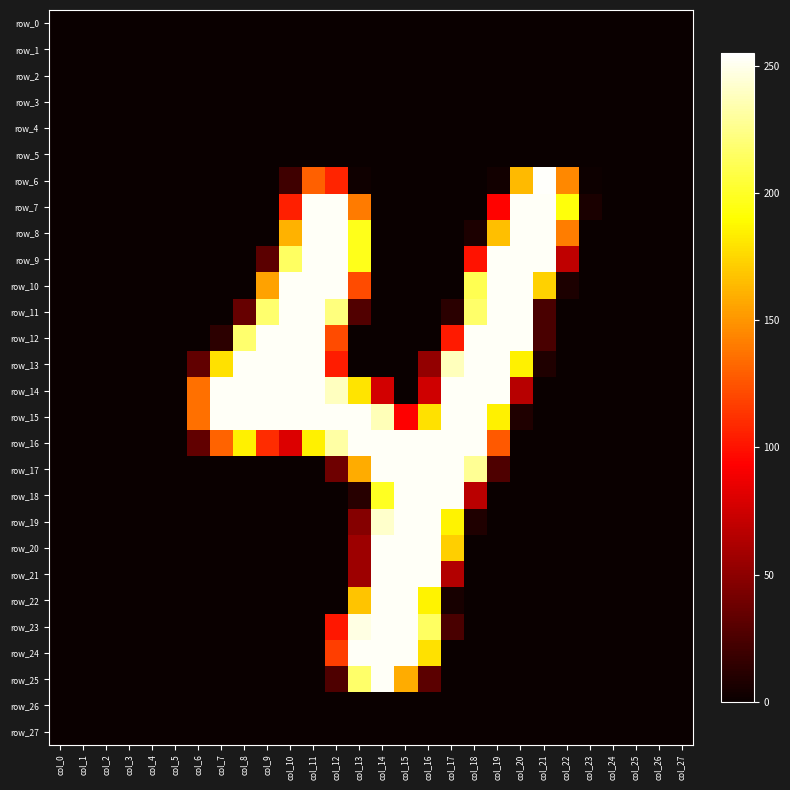

Is it true that row_0 equals 0 at col_13?

True